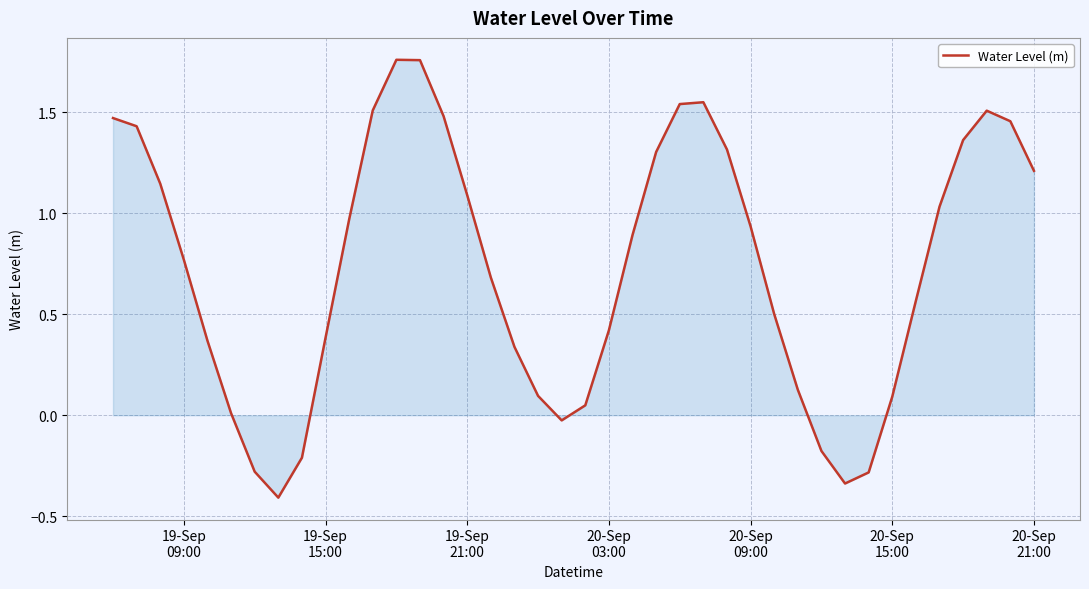

How many values are above zero?

33